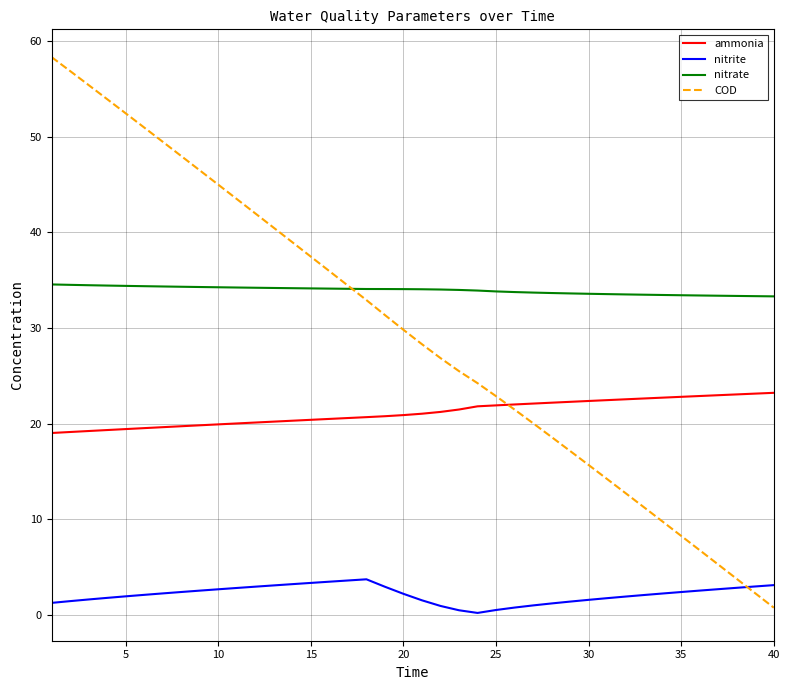

Which series ends up on top after the final intersection of nitrite and COD?

nitrite